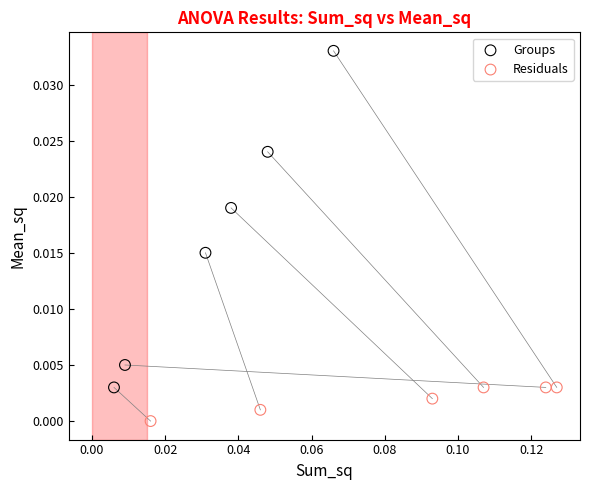

Which series reaches the maximum Y coordinate?

Groups